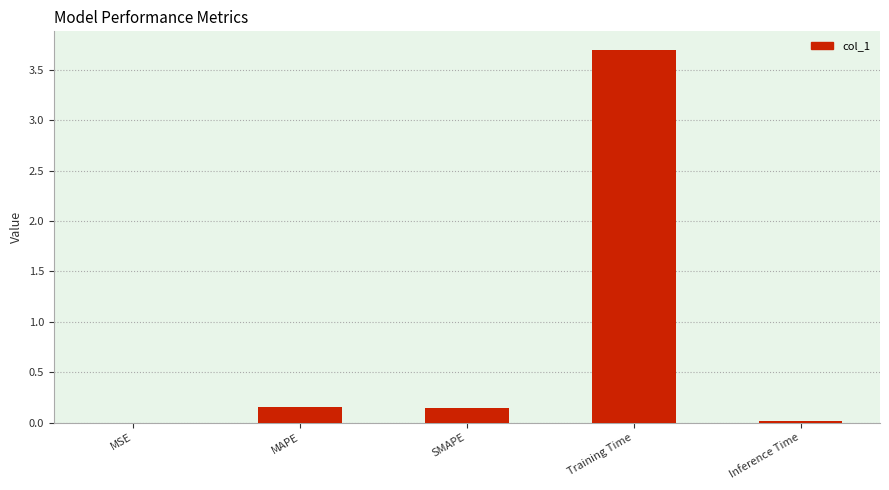

Are the bars horizontal?

No